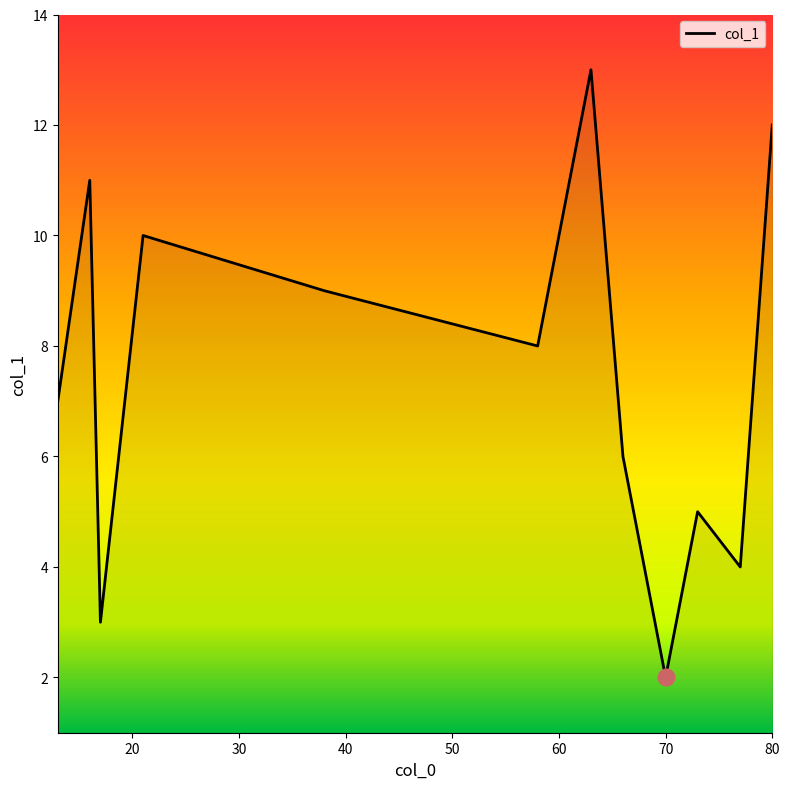

What is the maximum value shown in the chart?

13